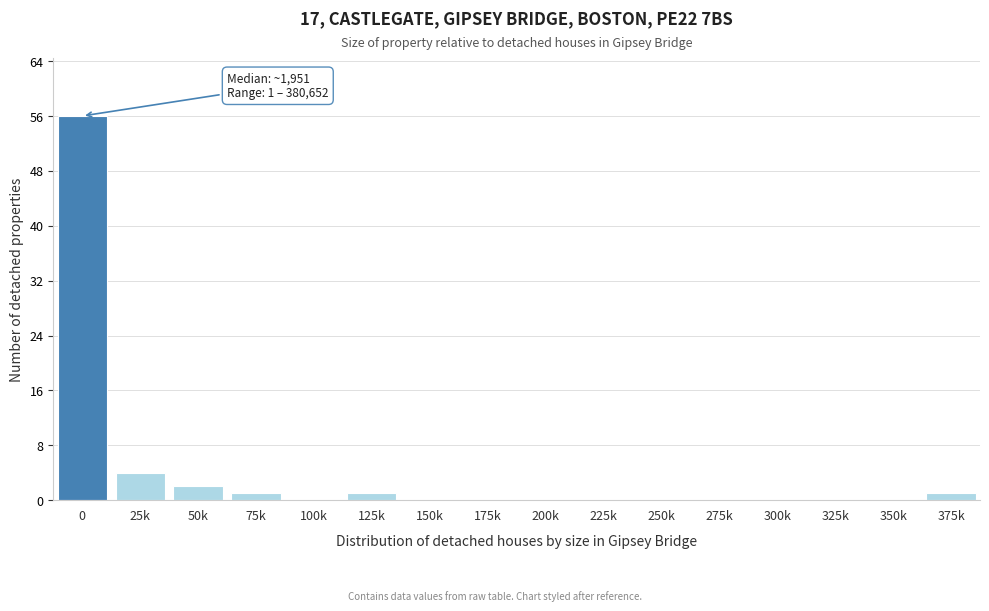

Reading right to left, list all the values displayed in this chart.

375k=1	350k=0	325k=0	300k=0	275k=0	250k=0	225k=0	200k=0	175k=0	150k=0	125k=1	100k=0	75k=1	50k=2	25k=4	0=56